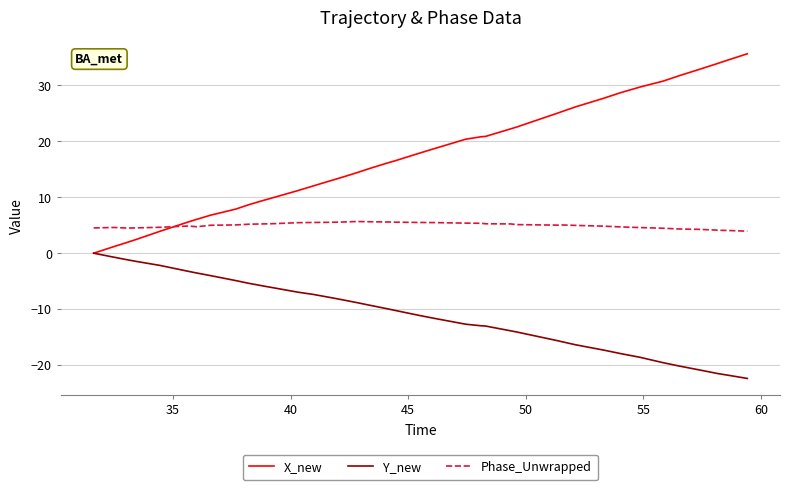

Which series has the widest spread of values?

X_new